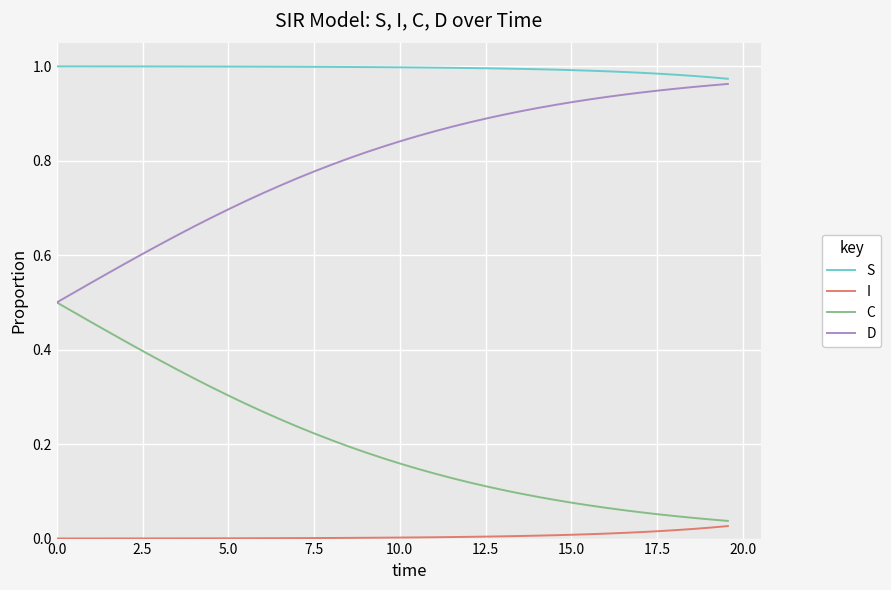

Which series has the largest total across all categories?

S